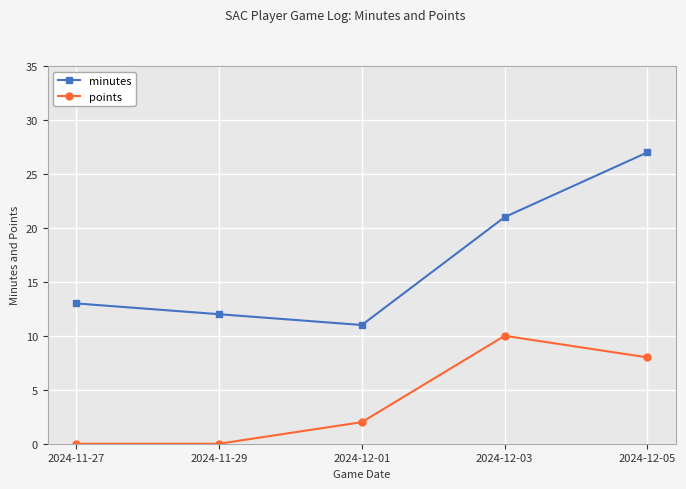

Which series has the largest range (max minus min)?

minutes